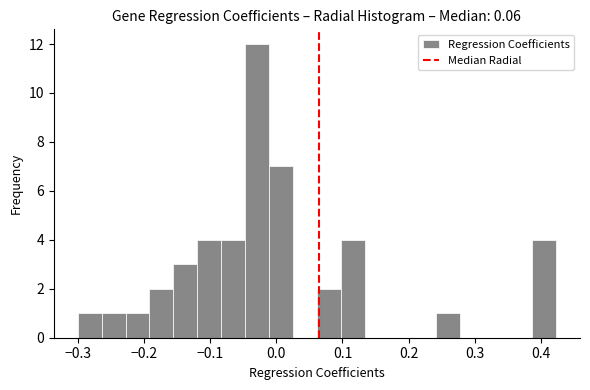

Around what value on the x-axis is the tallest bar? Give the approximate position of its centre, as read against the axis.

-0.03